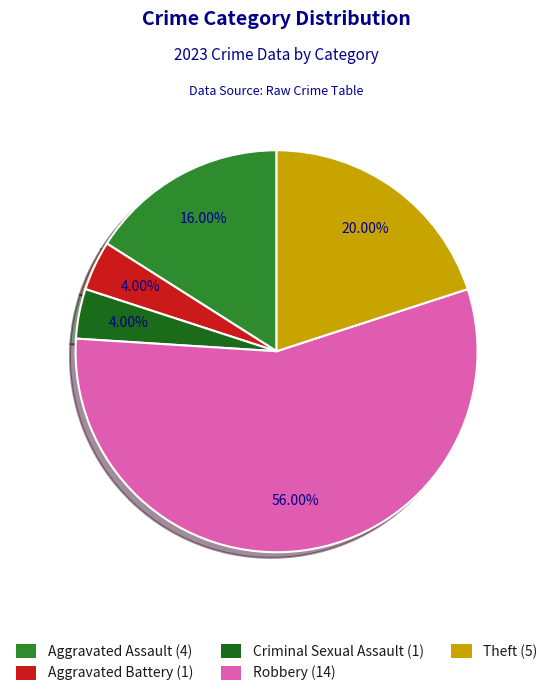

Is it true that Robbery is 44% of the pie?

False